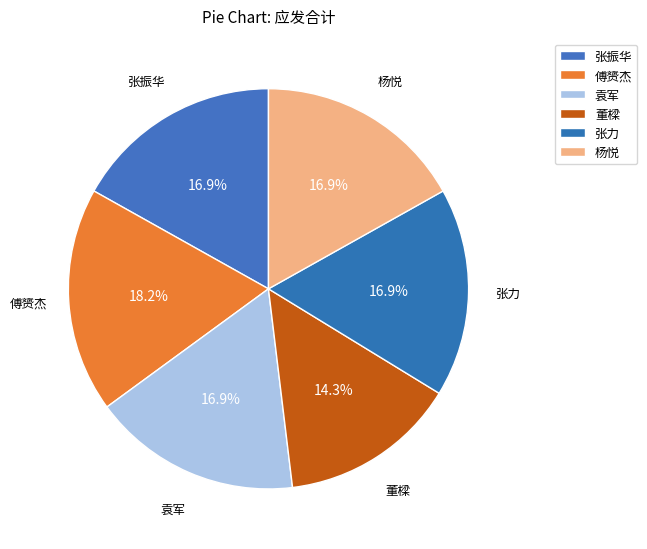

Count the number of slices in the pie.

6